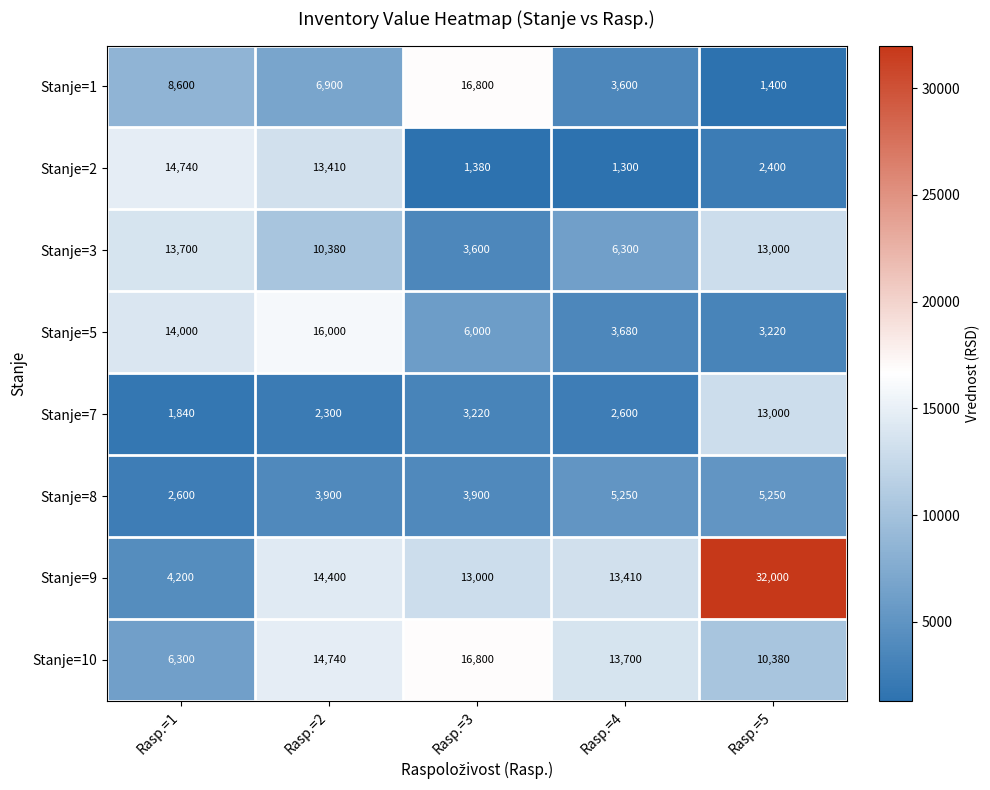

What is the greatest value displayed?

32000